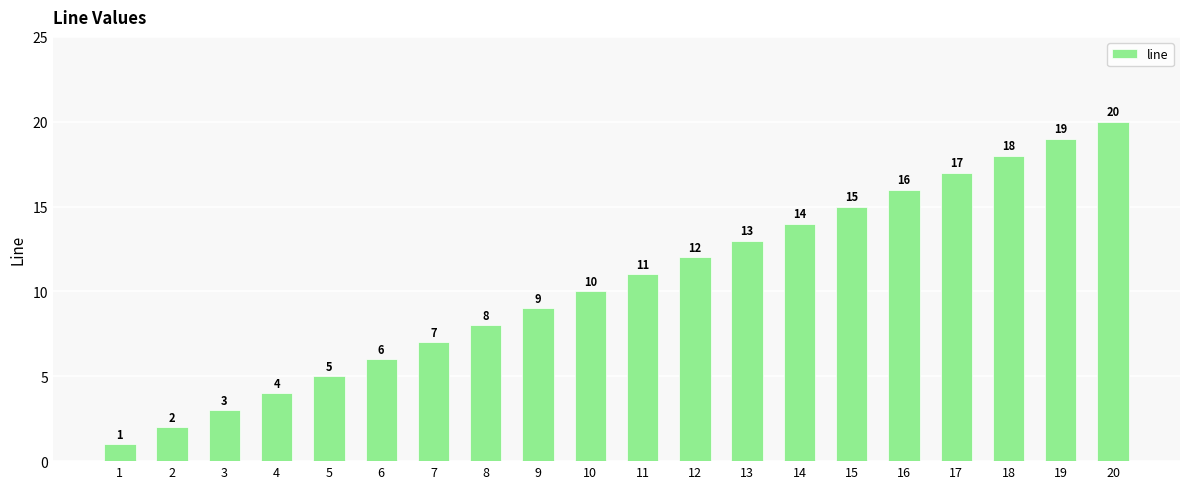

Does the chart contain any negative values?

No